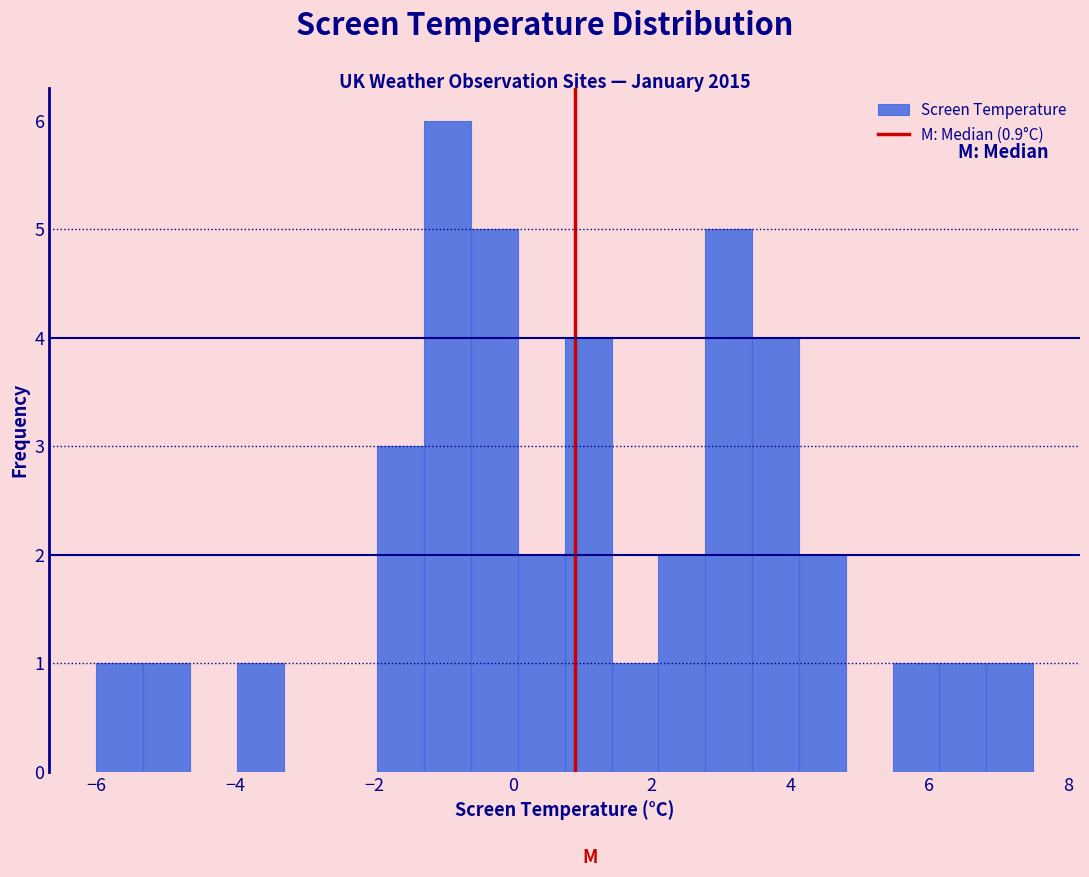

Read against the x-axis, roughly where is the centre of the tallest bar?

-1.0